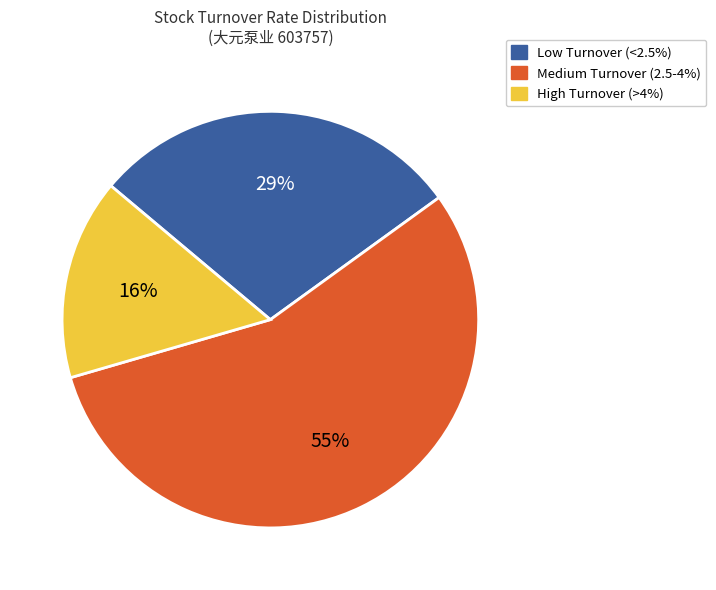

To the nearest percent, what is the average slice percentage?

33%